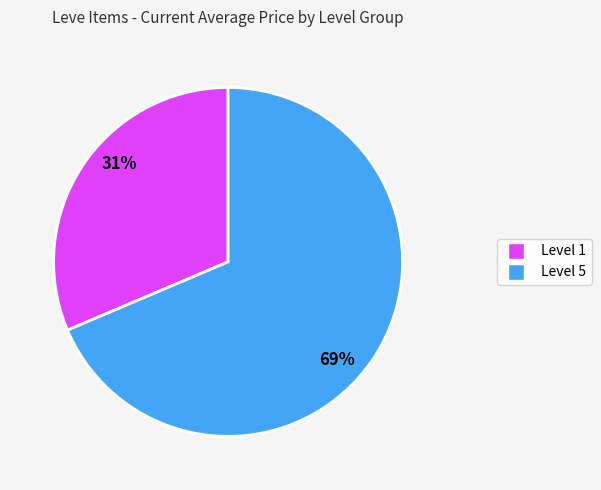

Count the number of slices in the pie.

2